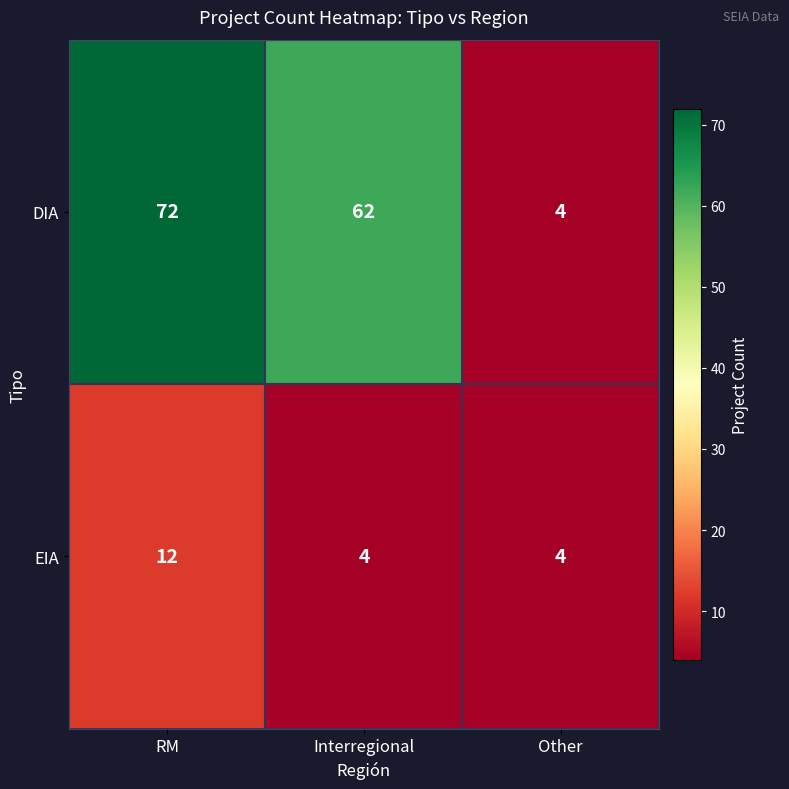

What value does the EIA series have at RM?

12